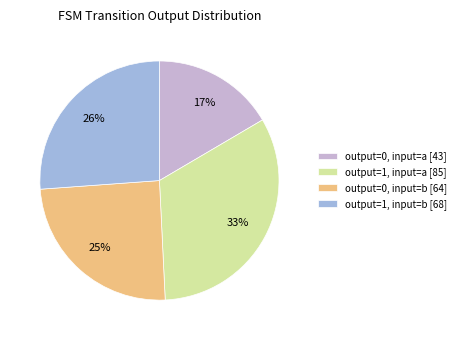

What is the smallest slice in the pie chart?

output=0, input=a